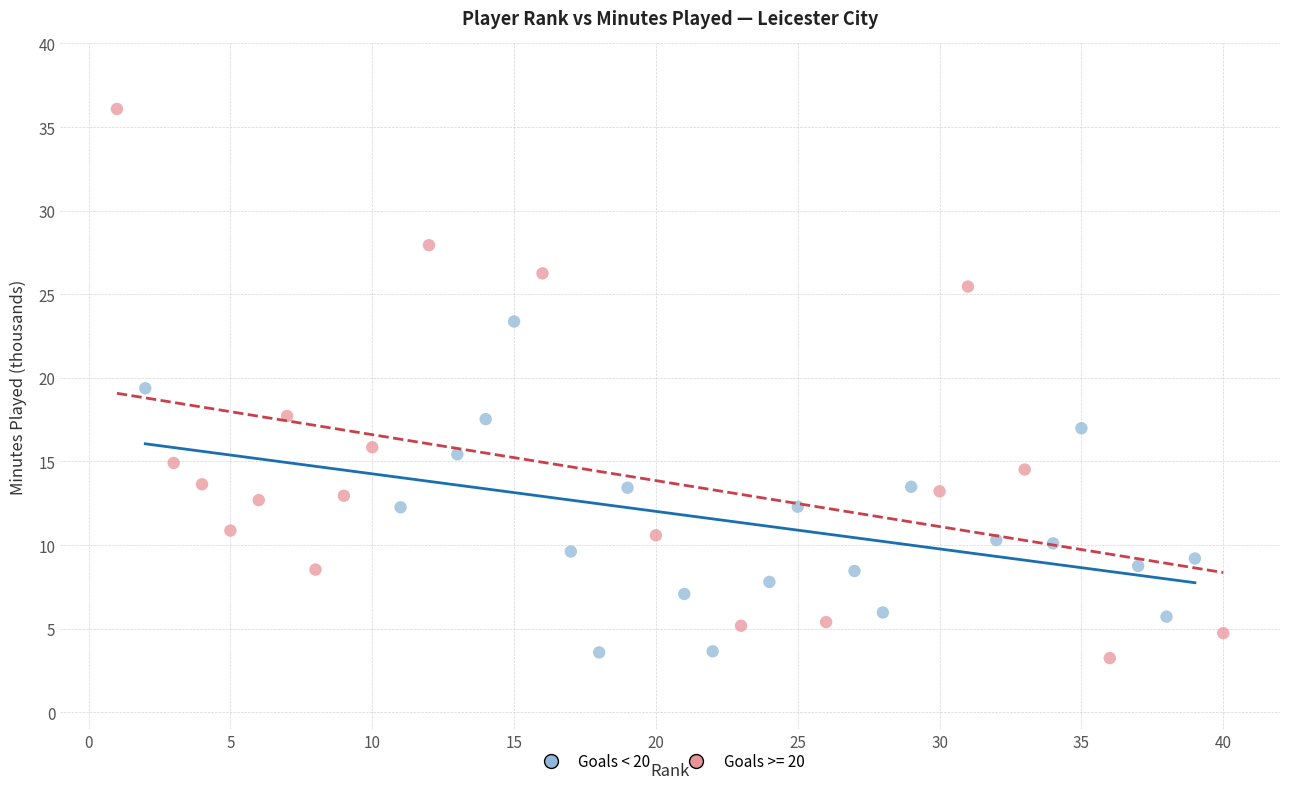

Which series has the largest Y range (max minus min)?

Goals >= 20